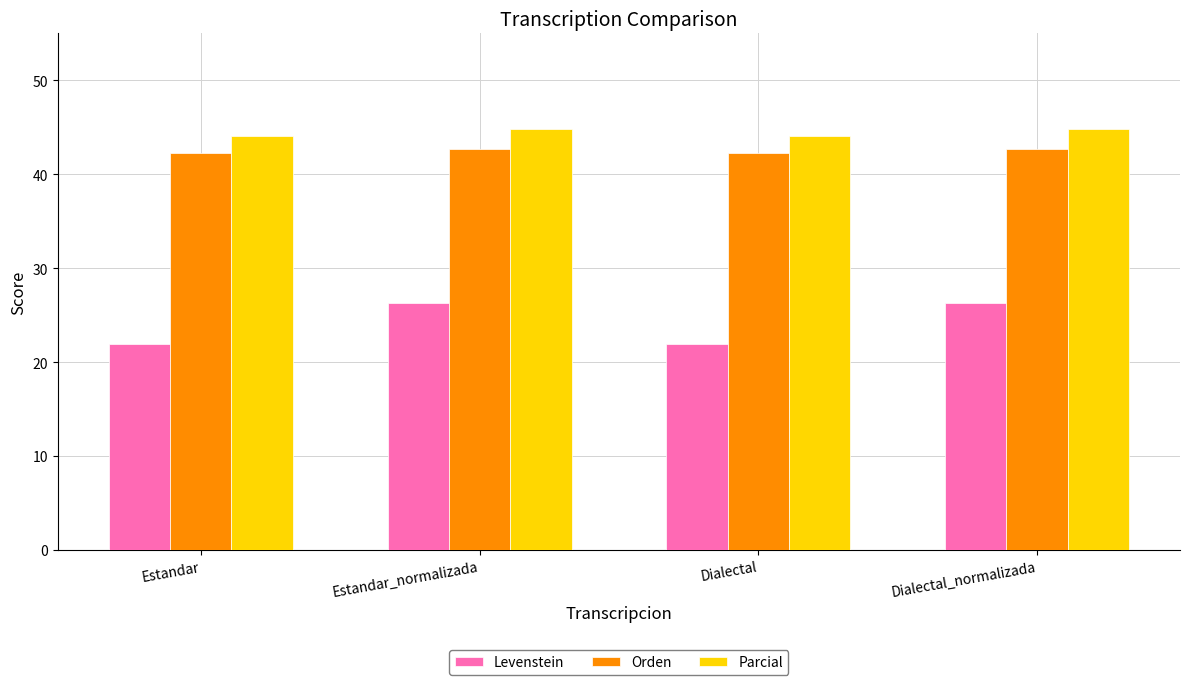

What is the difference between the maximum and minimum values in the Orden series?

0.5